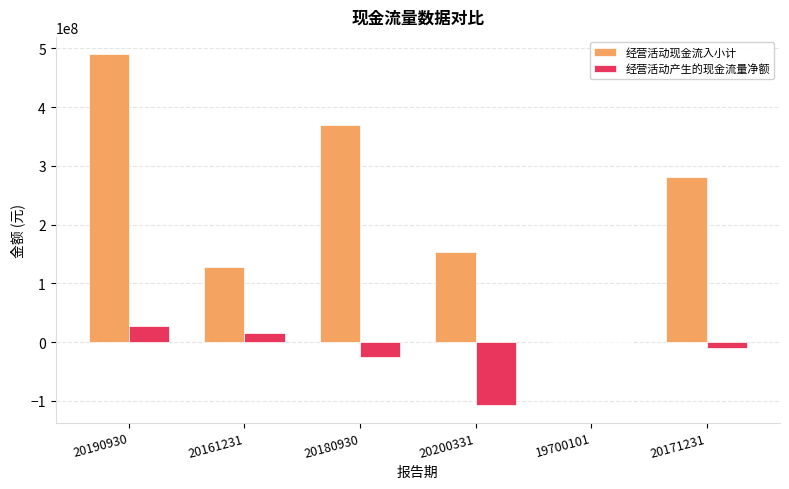

At which category does the chart reach its peak across all series?

20190930